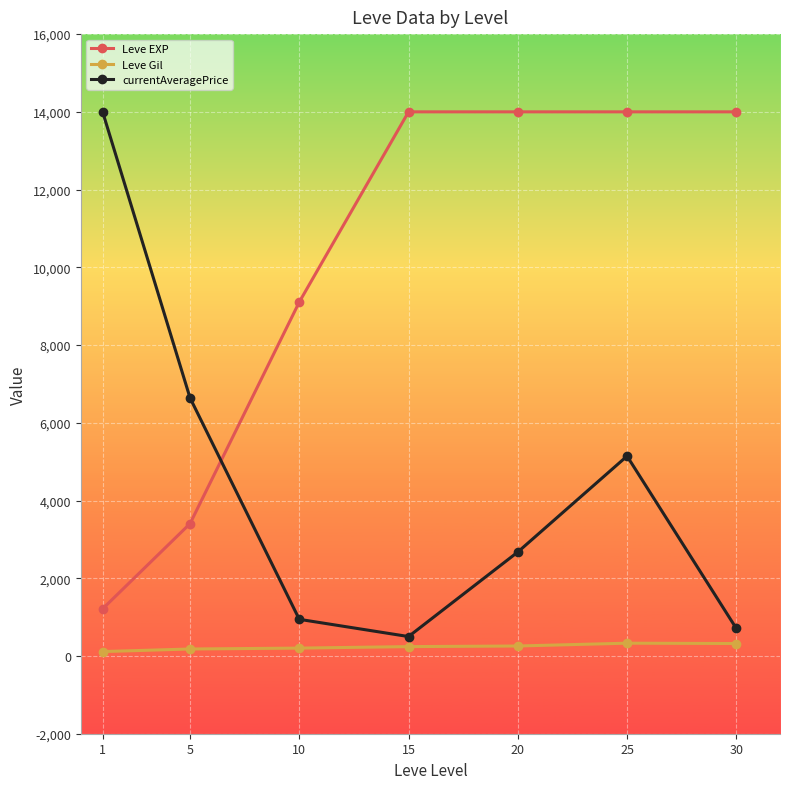

Which series has the largest total across all categories?

Leve EXP